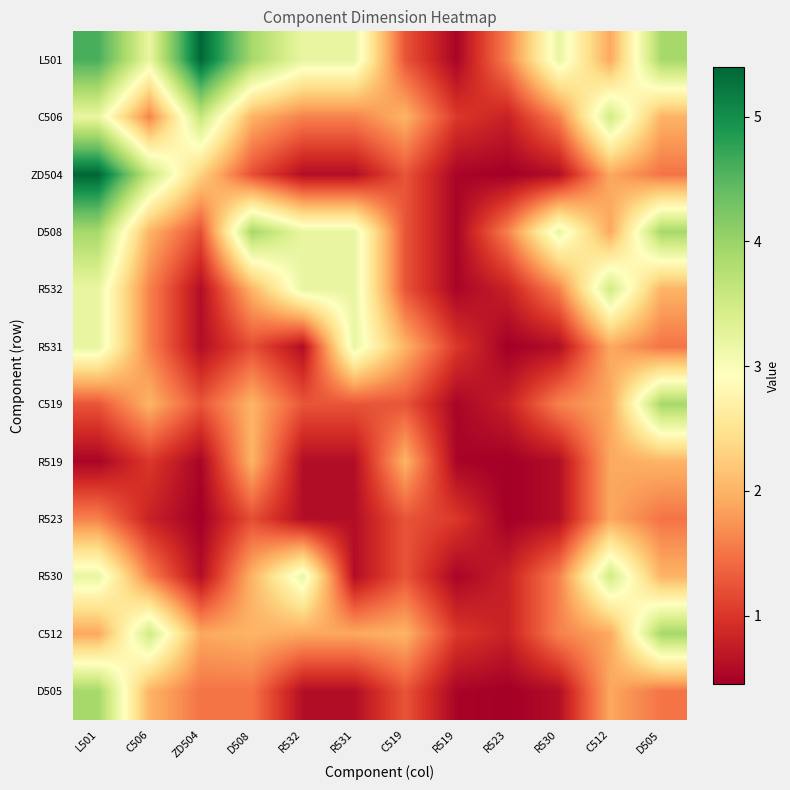

What is the minimum value shown in the chart?

0.5